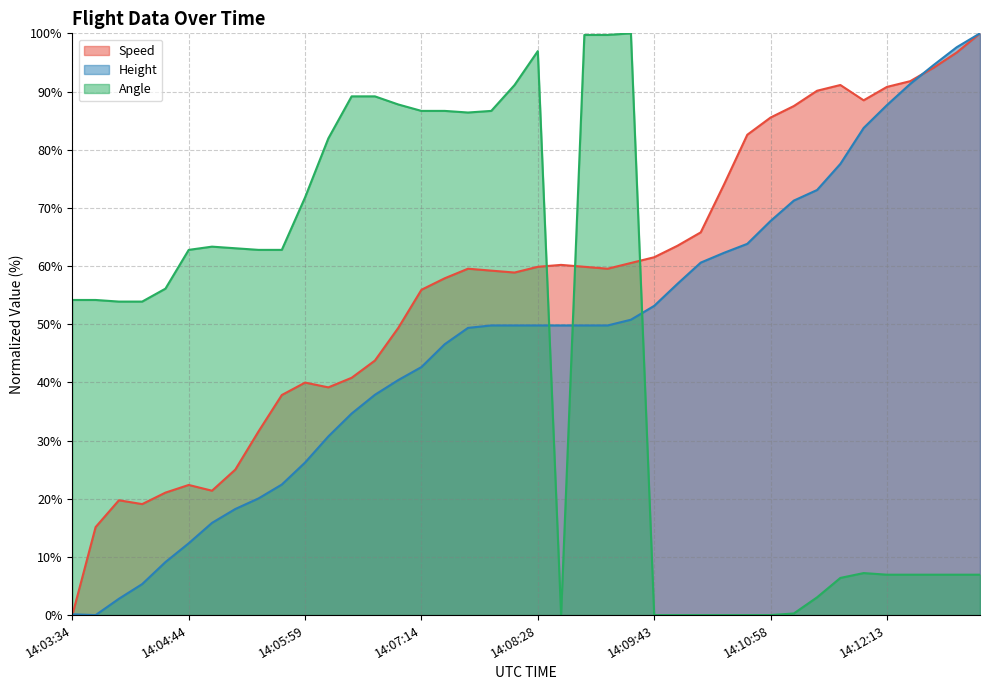

At which category is the sum across all series the highest?

14:09:28